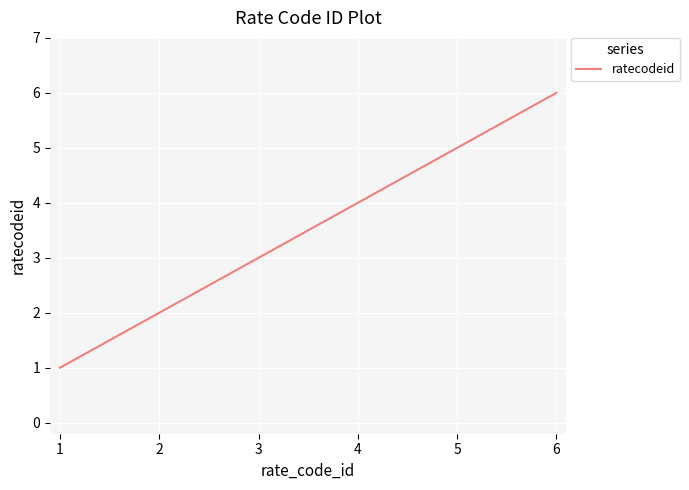

What is the change in value from 2 to 4?

+2